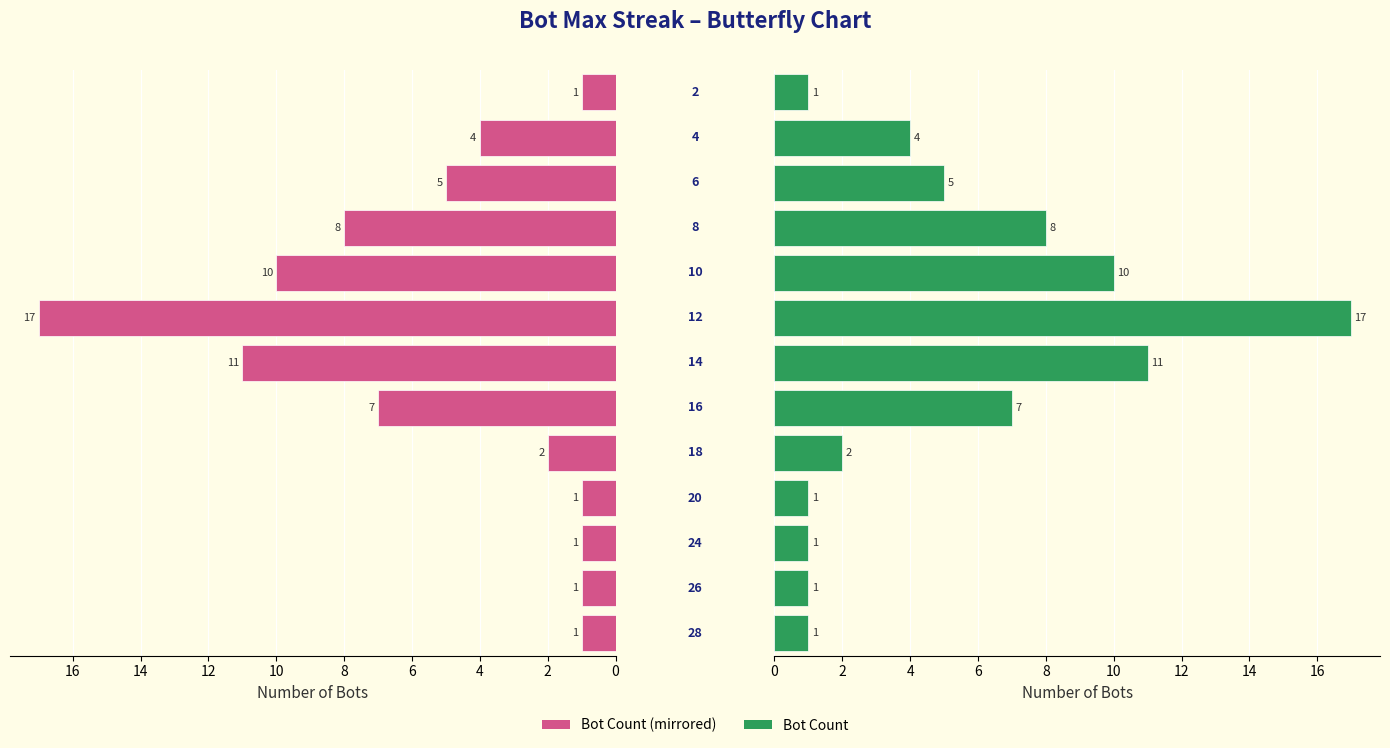

Which series has the largest total across all categories?

Count of Bots (left)